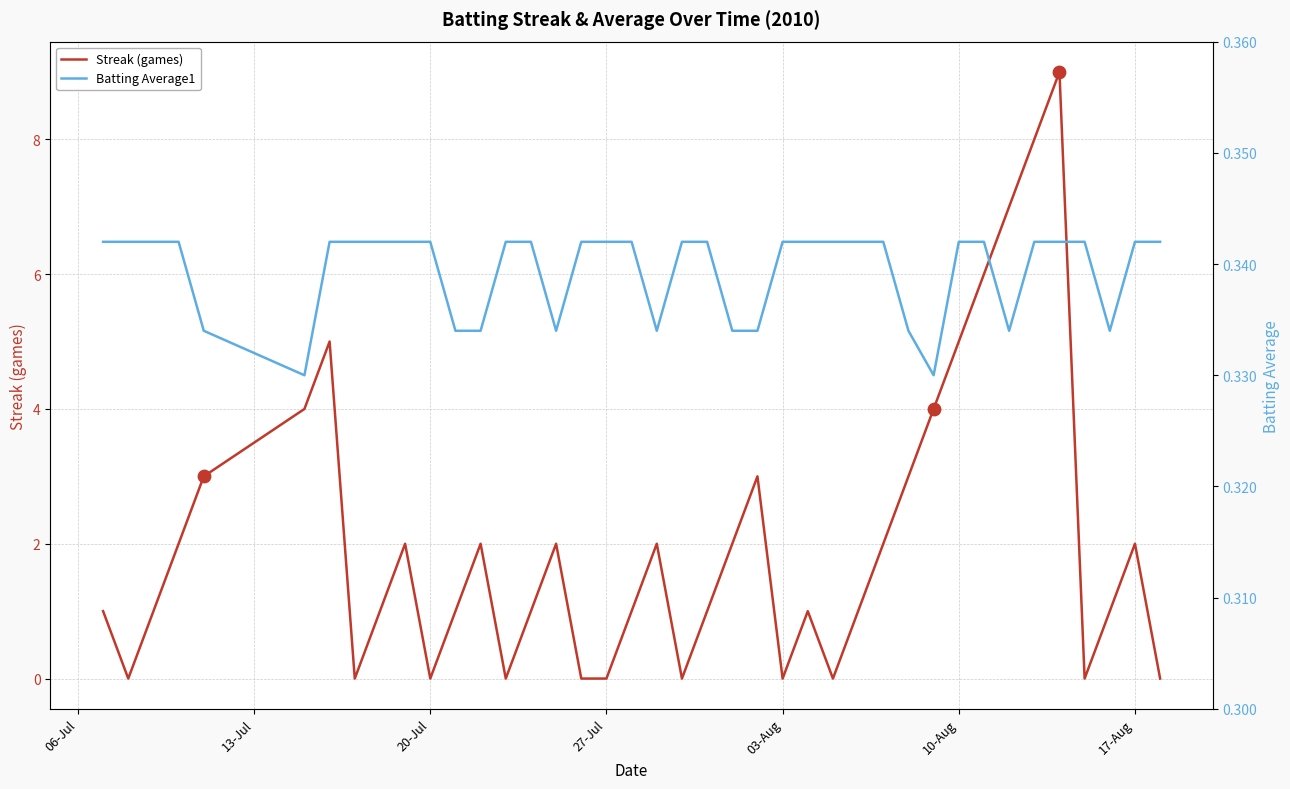

Which series contains the lowest Y value?

Streak (games)